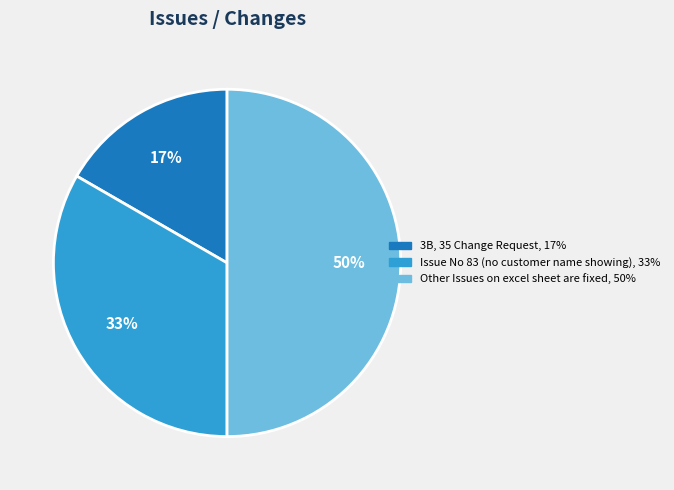

Combined, do 3B, 35 Change Request and Other Issues on excel sheet are fixed account for over 50%?

Yes